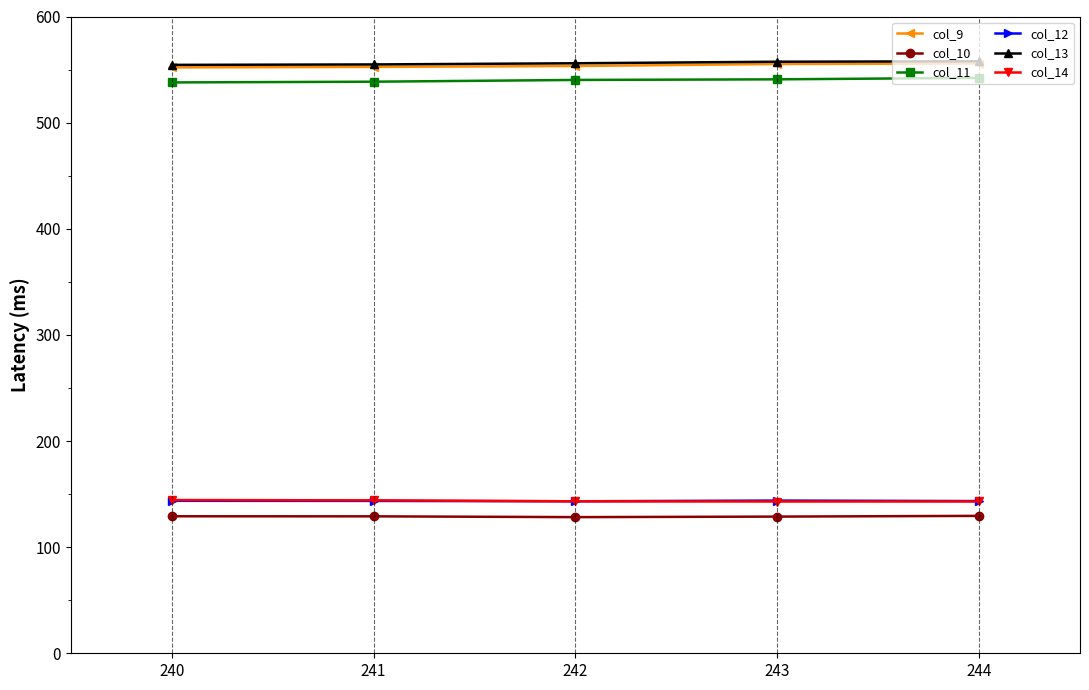

True or false: col_11 and col_13 cross at least once.

False